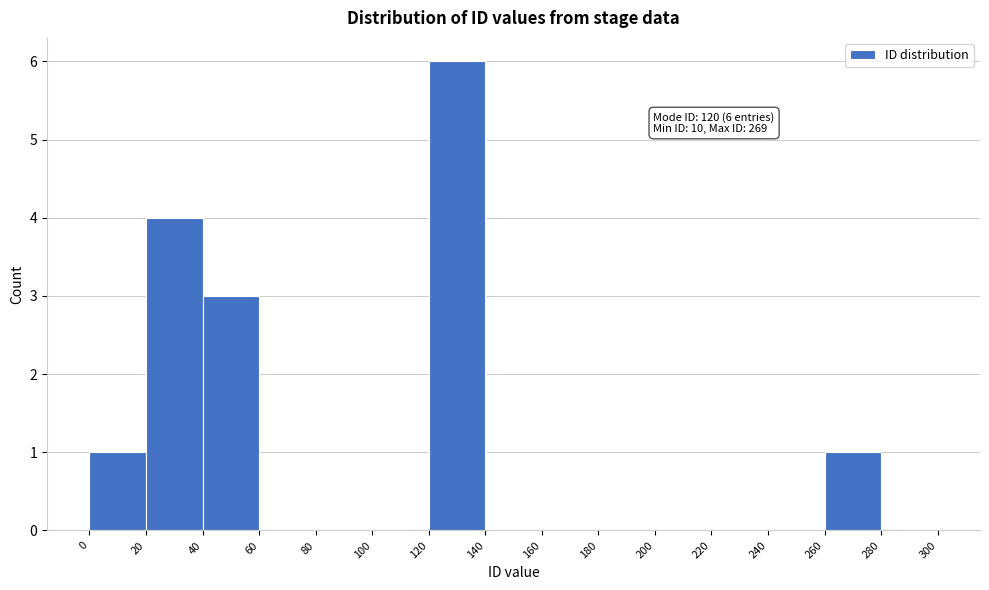

Which range on the x-axis has the tallest bar?

120 to 140